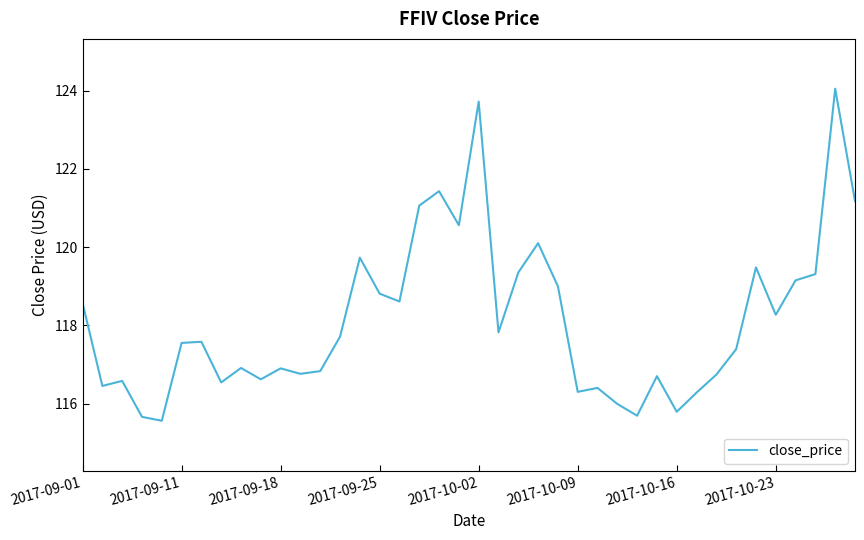

How many series are shown in this chart?

1